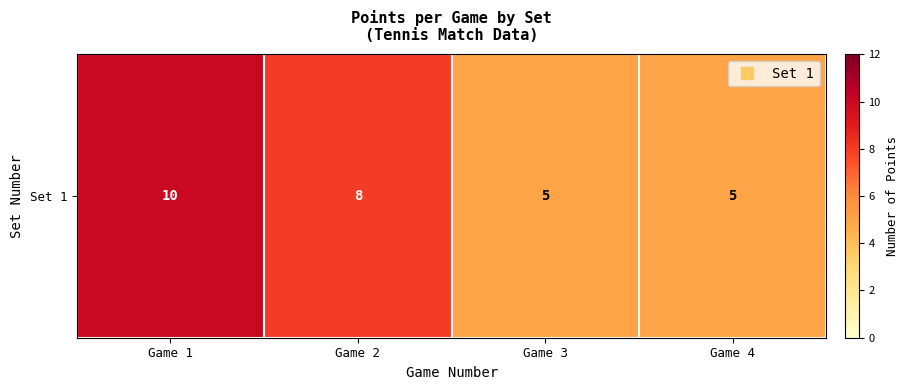

List the labels in order of value, largest first.

Game 1, Game 2, Game 3, Game 4